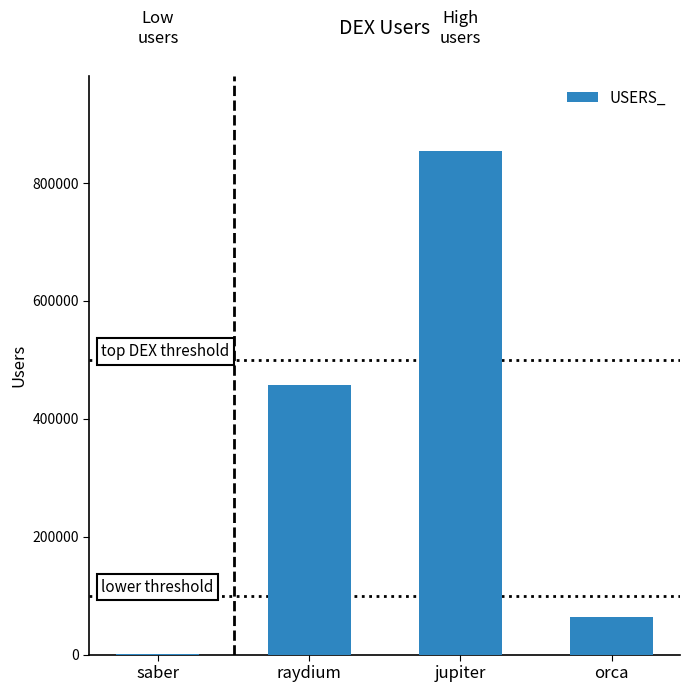

What is the maximum value shown in the chart?

854396